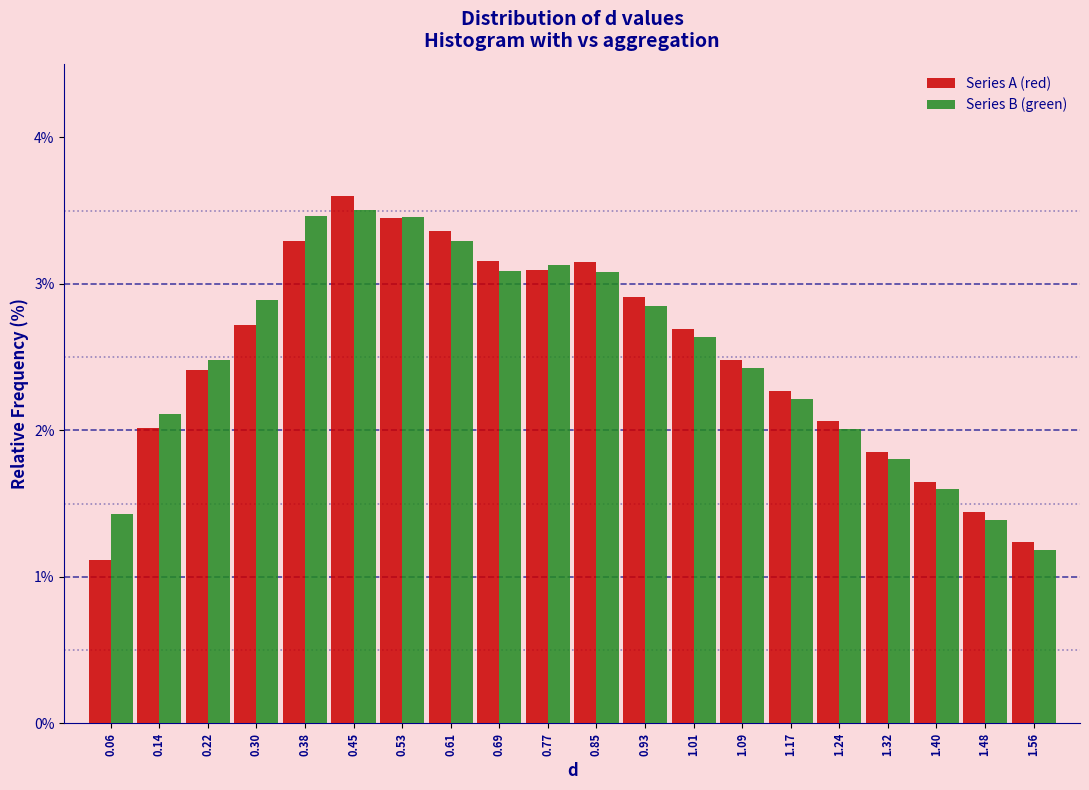

Between 0.14 and 0.69, which series saw the biggest shift?

Series A (red)